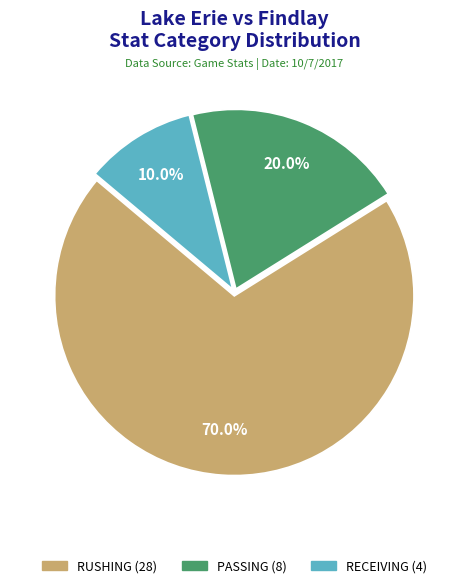

Between RECEIVING and RUSHING, which is larger?

RUSHING